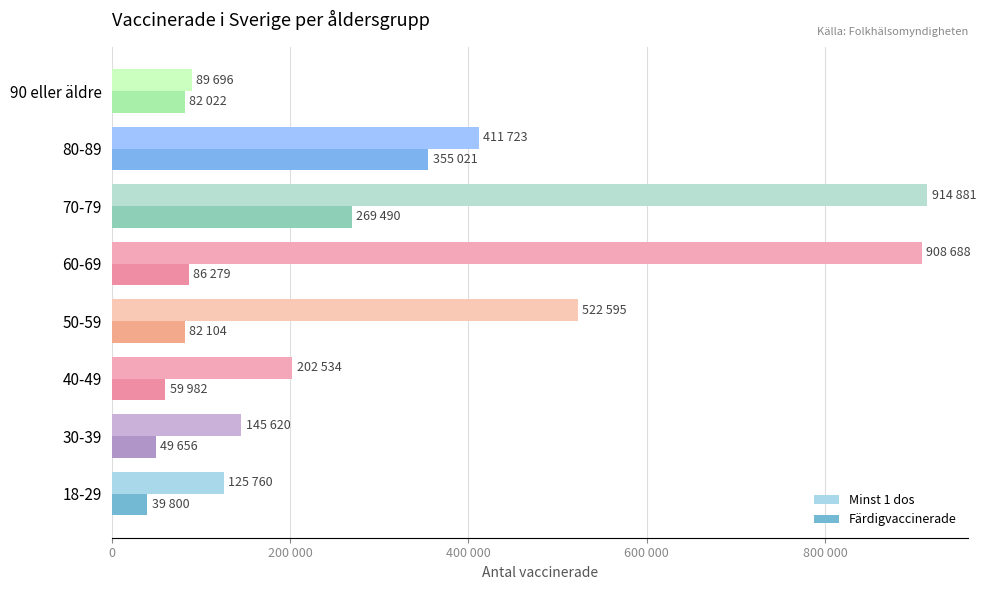

What are all the series names shown in the legend?

Minst 1 dos, Färdigvaccinerade